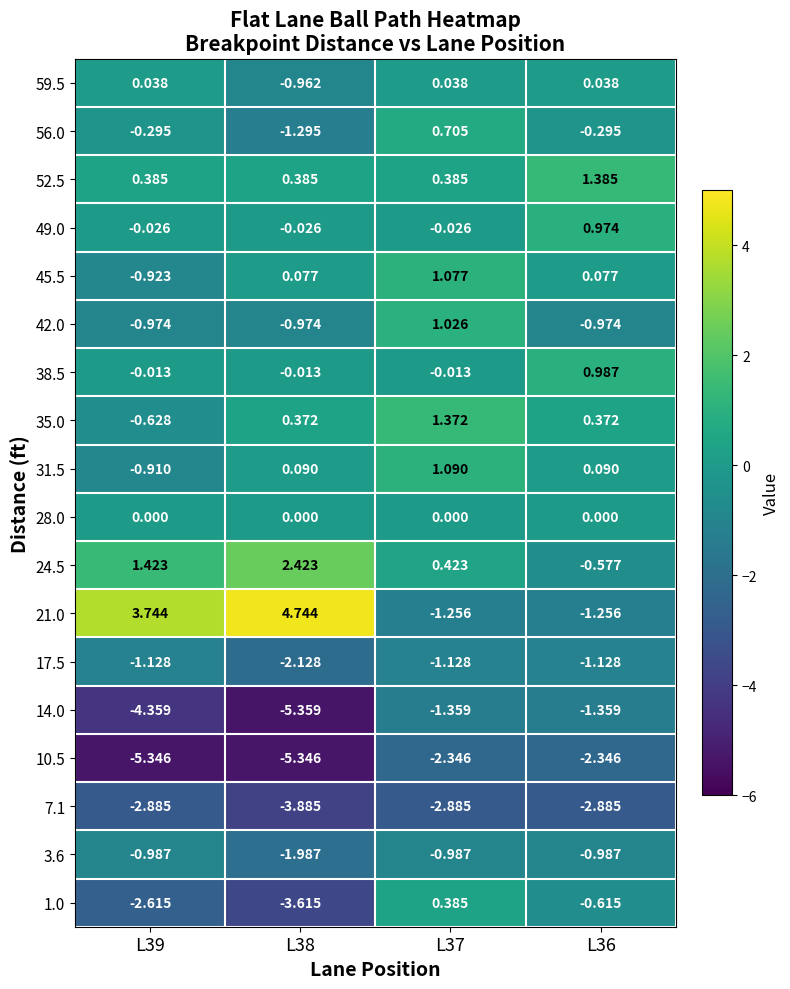

Count the number of data series in this chart.

18